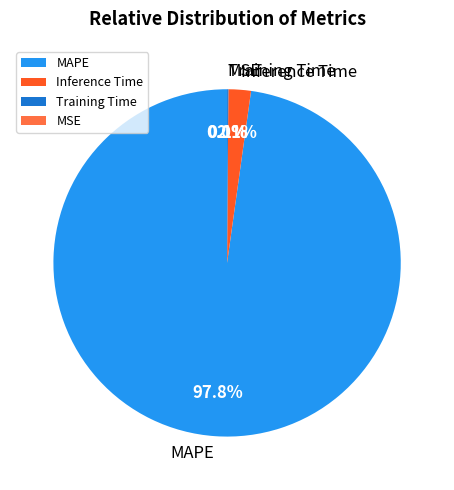

Between Inference Time and MAPE, which is larger?

MAPE